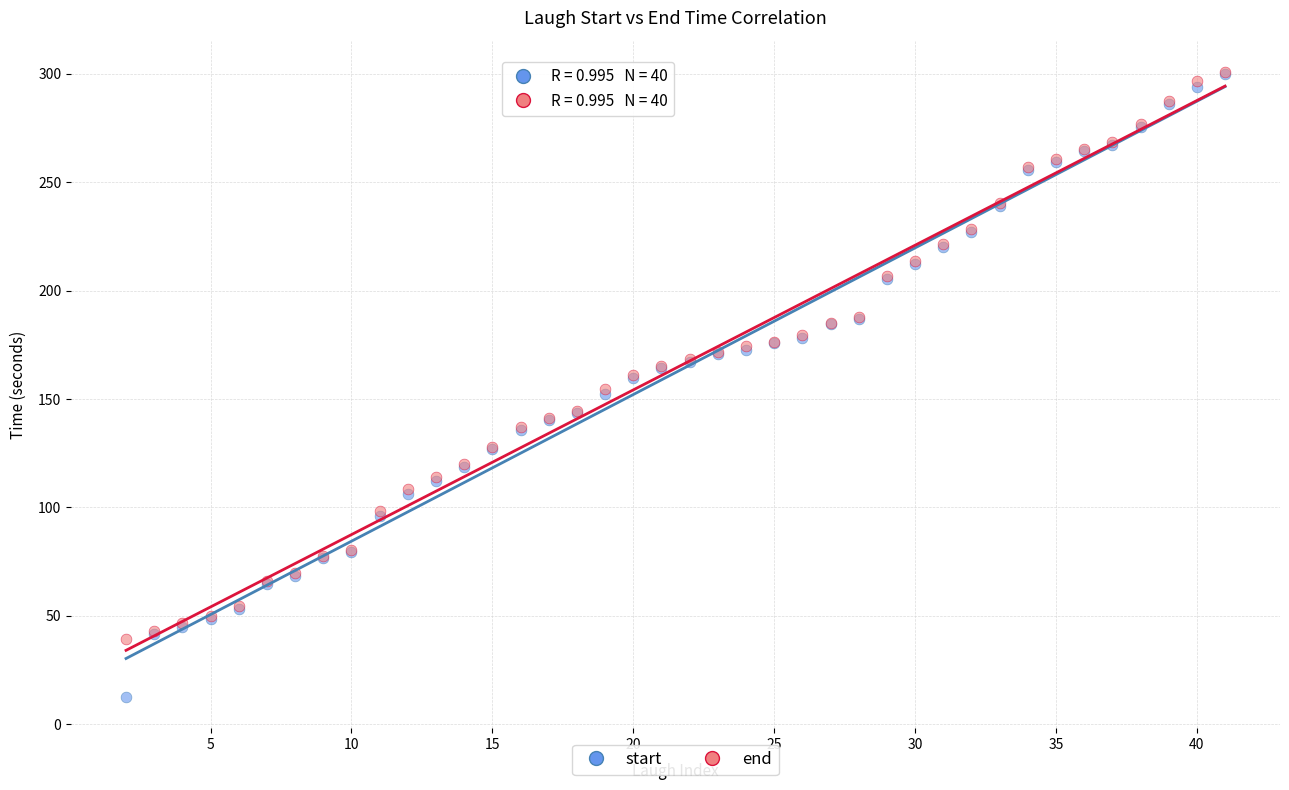

Which series reaches the minimum Y coordinate?

start